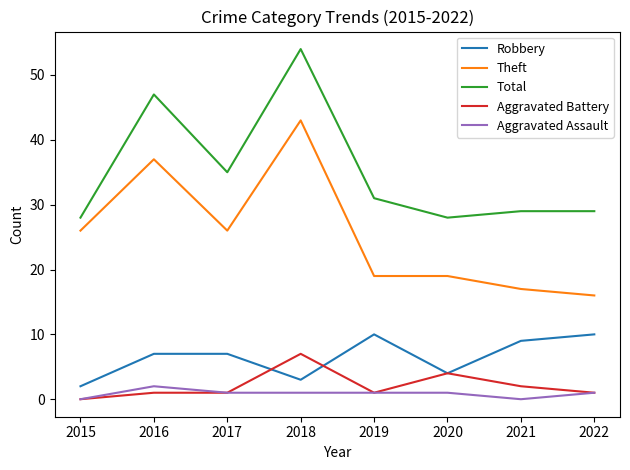

What is the difference between the maximum and minimum values in the Total series?

26